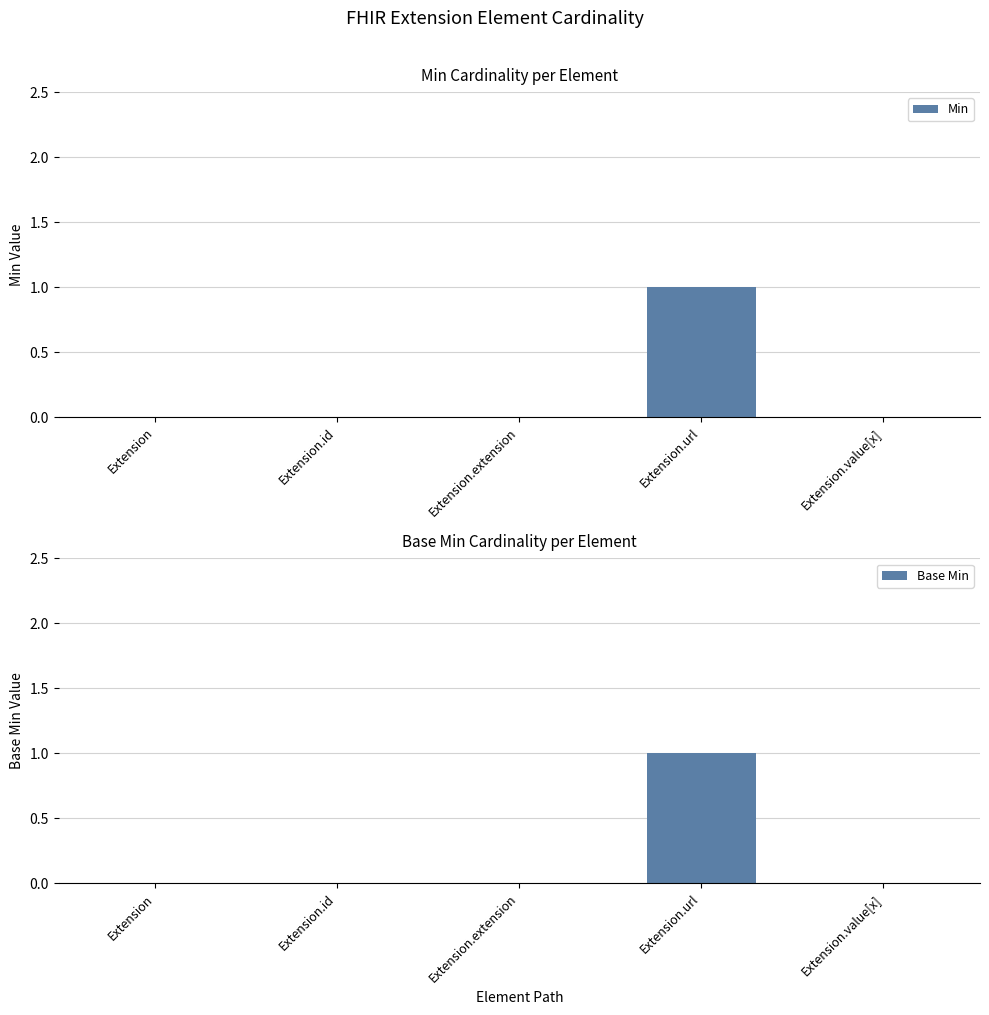

List the series in order of their peak value, highest first.

Min, Base Min